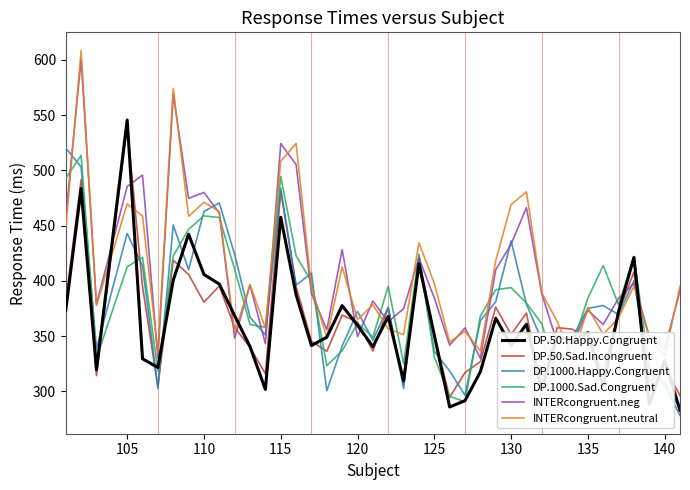

How many intersections are there between DP.1000.Sad.Congruent and DP.50.Sad.Incongruent?

11